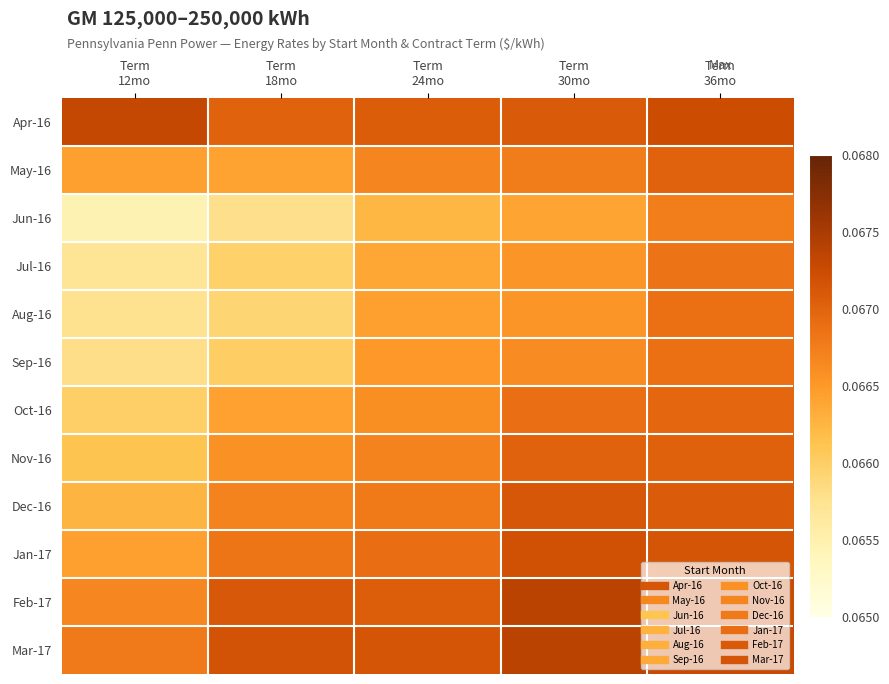

What is the maximum value shown in the chart?

0.1